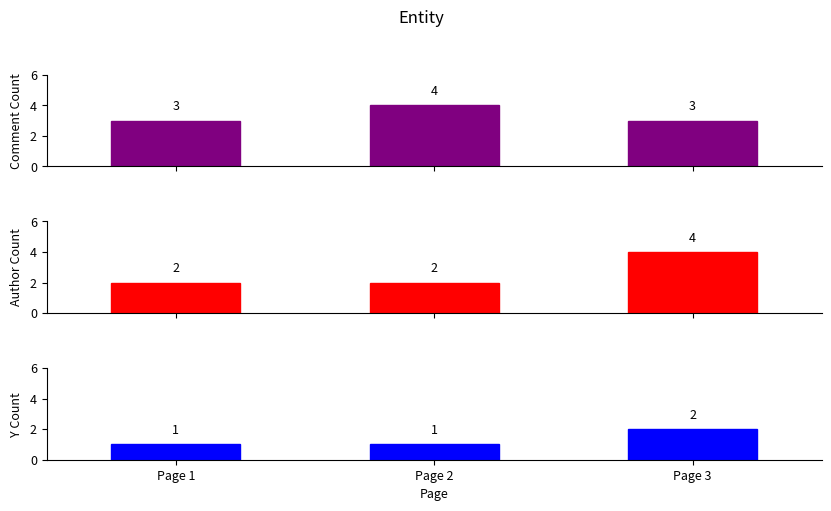

How many distinct data groups are displayed?

3